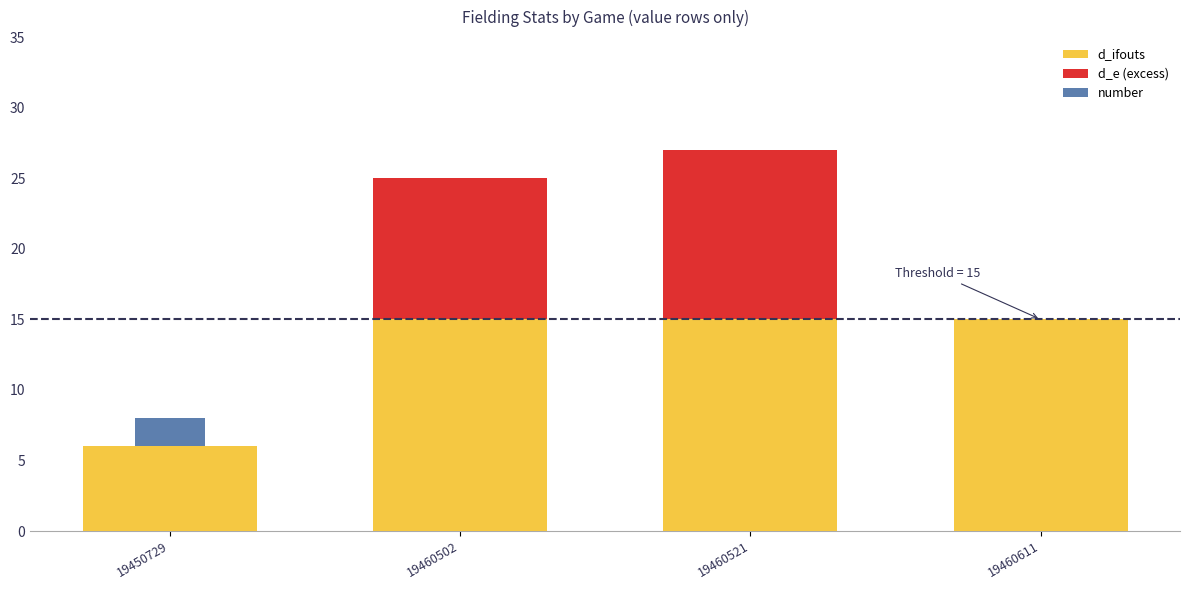

What is the total value across all series at 19460502?

25